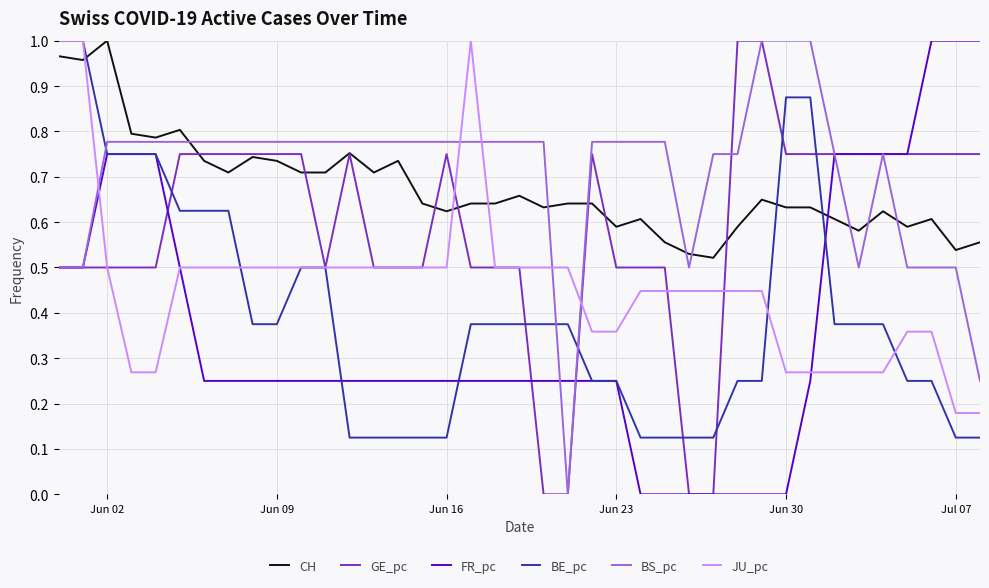

How many times do BS_pc and BE_pc cross each other?

3